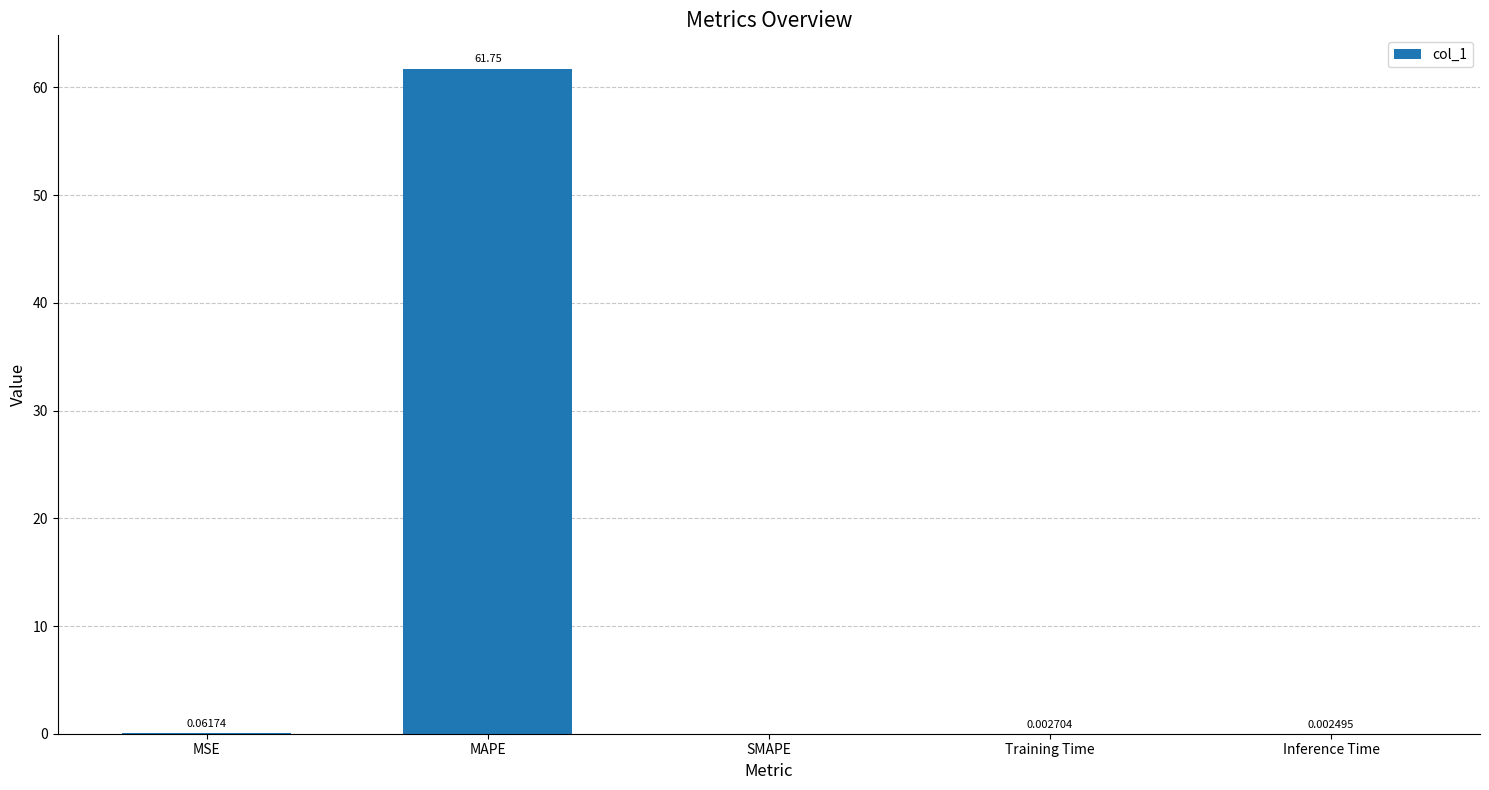

At which label is the value closest to 30?

MSE